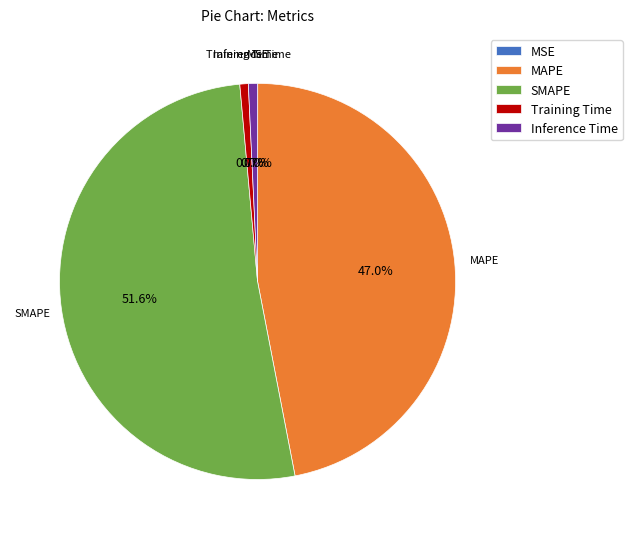

What portion of the pie excludes Training Time?

99.3%